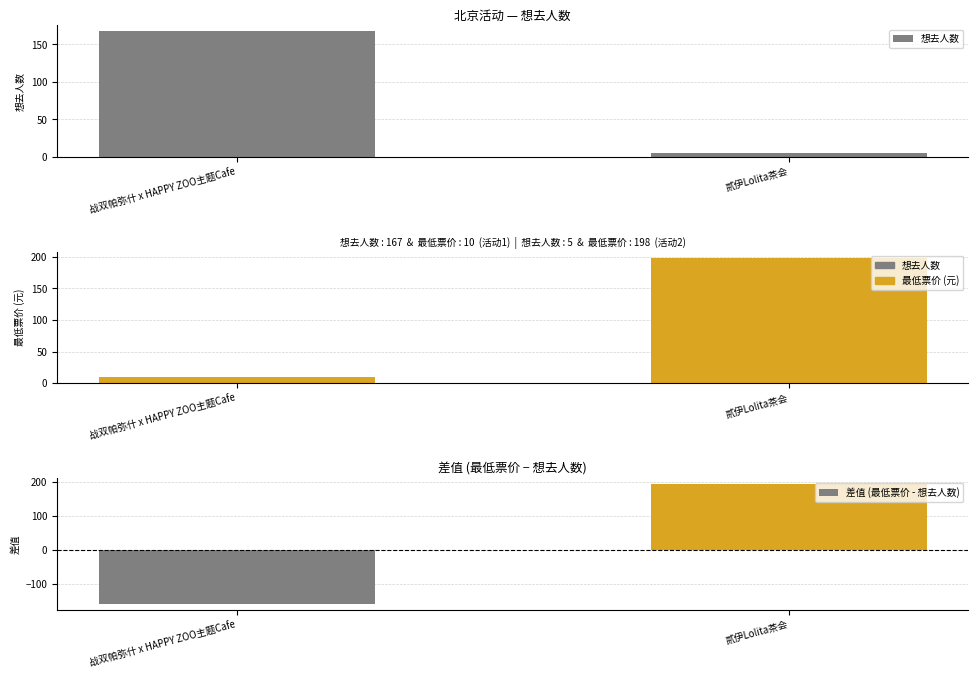

What is the value of the 差值 (最低票价 - 想去人数) bar at the 2nd from the left?

193